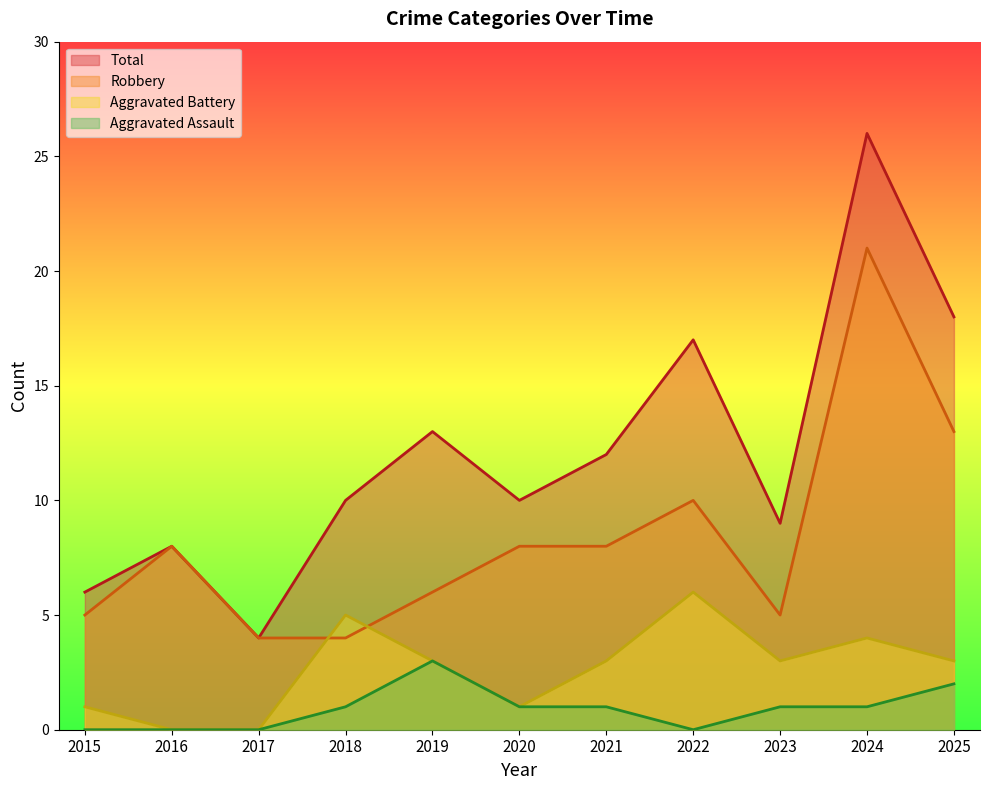

Reading left to right, extract all data points from this chart.

Robbery: 5	8	4	4	6	8	8	10	5	21	13
Aggravated Battery: 1	0	0	5	3	1	3	6	3	4	3
Aggravated Assault: 0	0	0	1	3	1	1	0	1	1	2
Total: 6	8	4	10	13	10	12	17	9	26	18